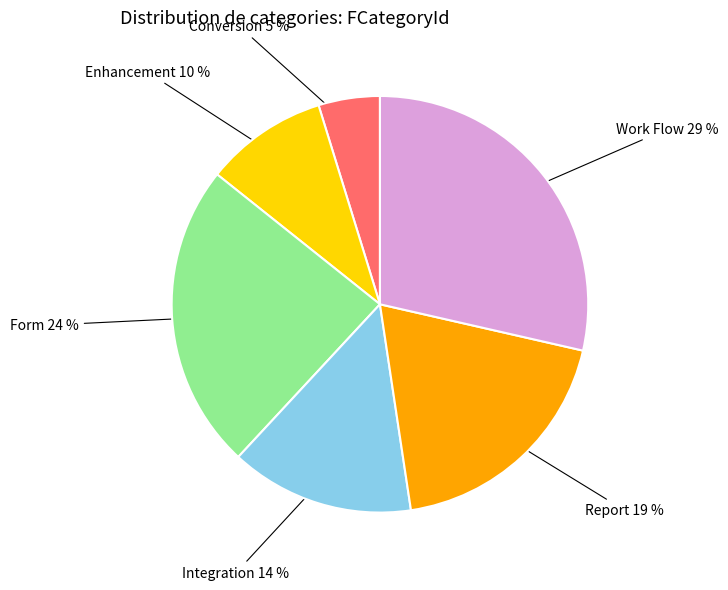

Does any single category account for the majority?

No